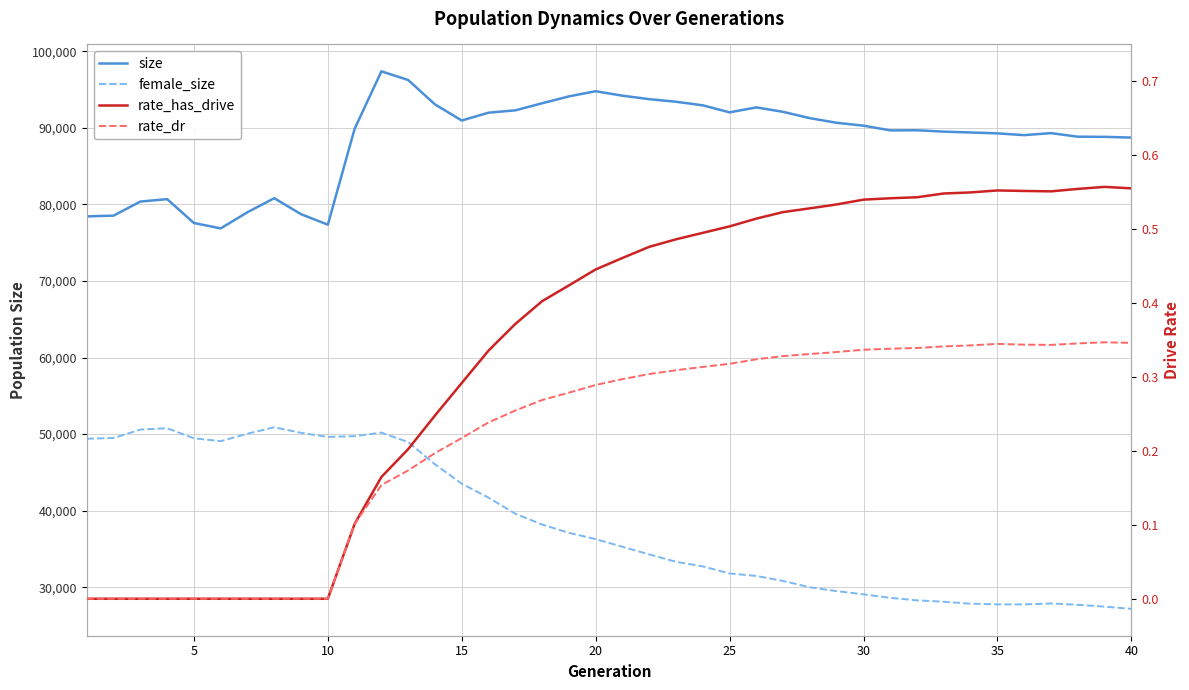

How many data points in female_size are less than 36288?

20